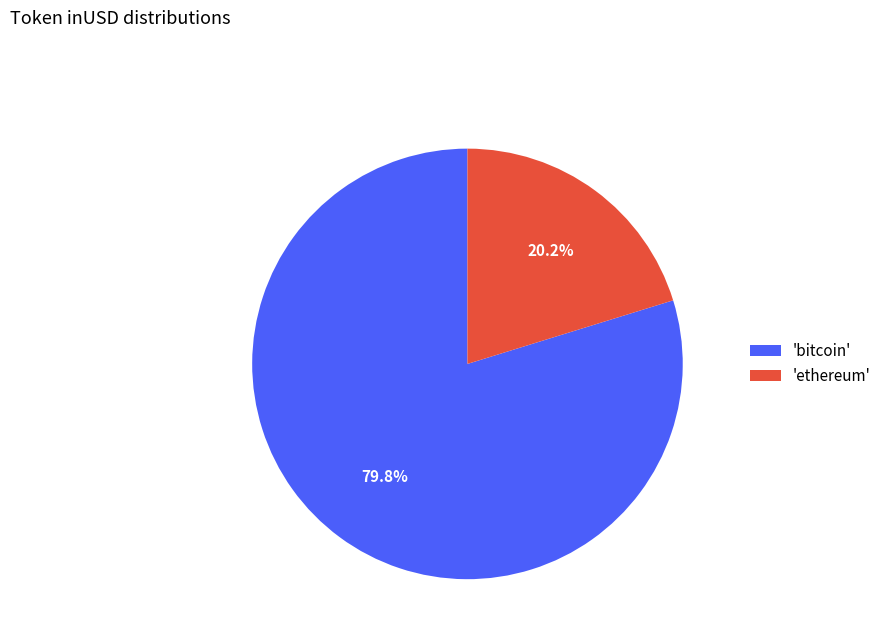

Rank the categories by value from lowest to highest.

'ethereum', 'bitcoin'